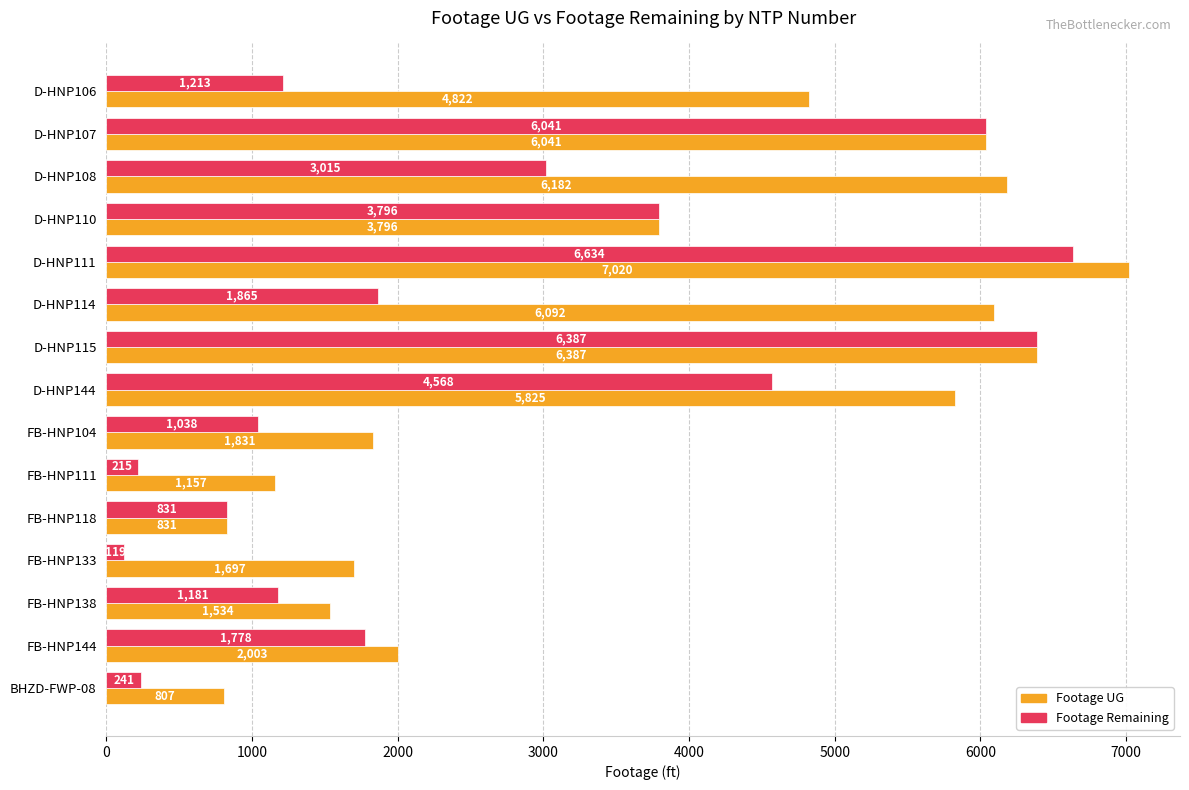

Read the Footage UG value at FB-HNP118, to the nearest 100.

800